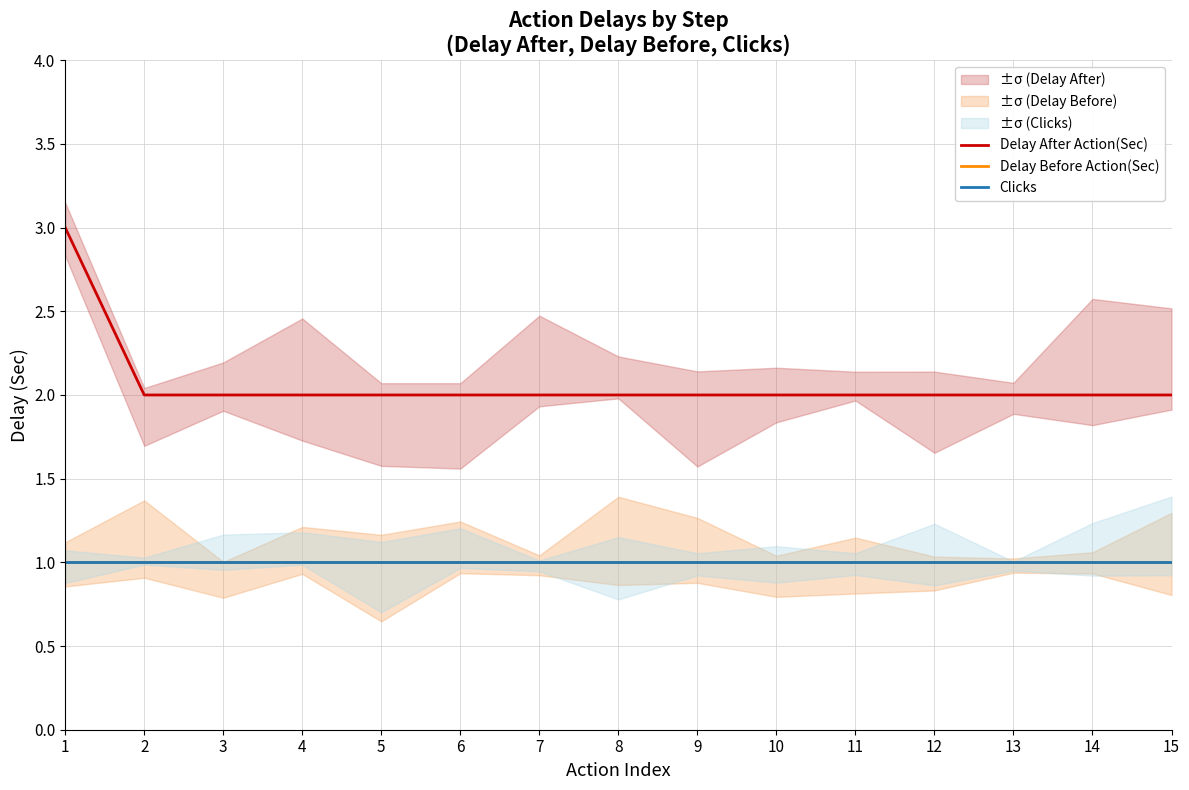

Which has a higher value, 6 or 5?

6